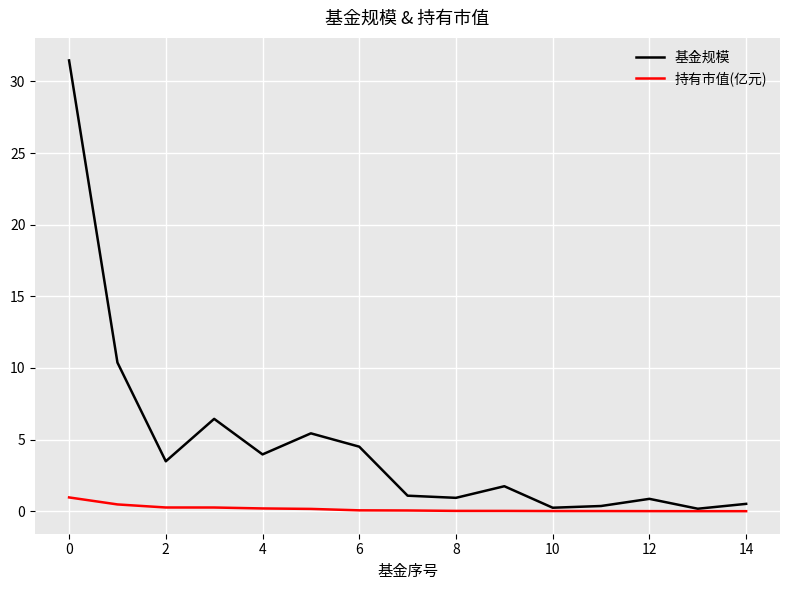

How many categories are shown in the chart?

15